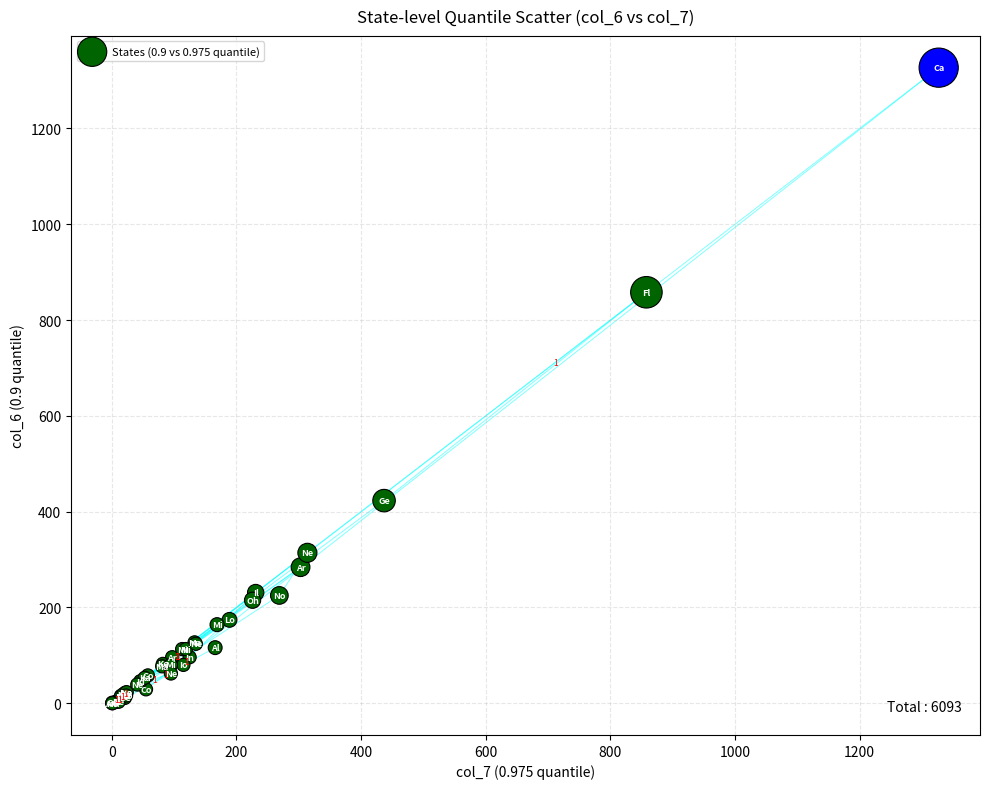

What Y value in the scatter plot is closest to 663?

858